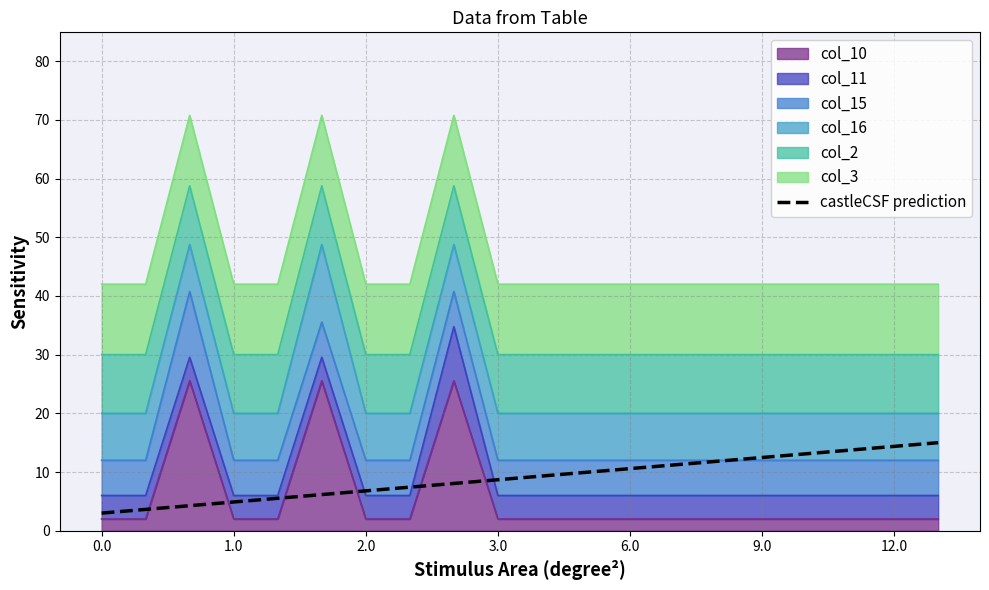

What is the difference between the maximum and second lowest values?

11.4